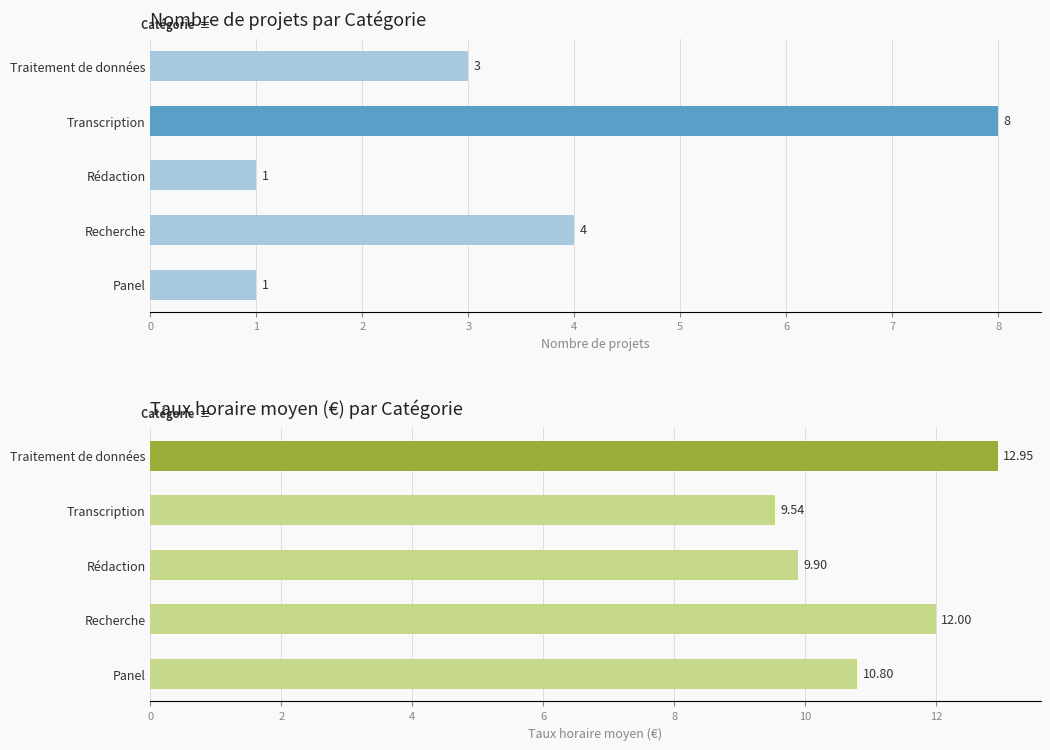

At how many categories does at least one series exceed 6?

5